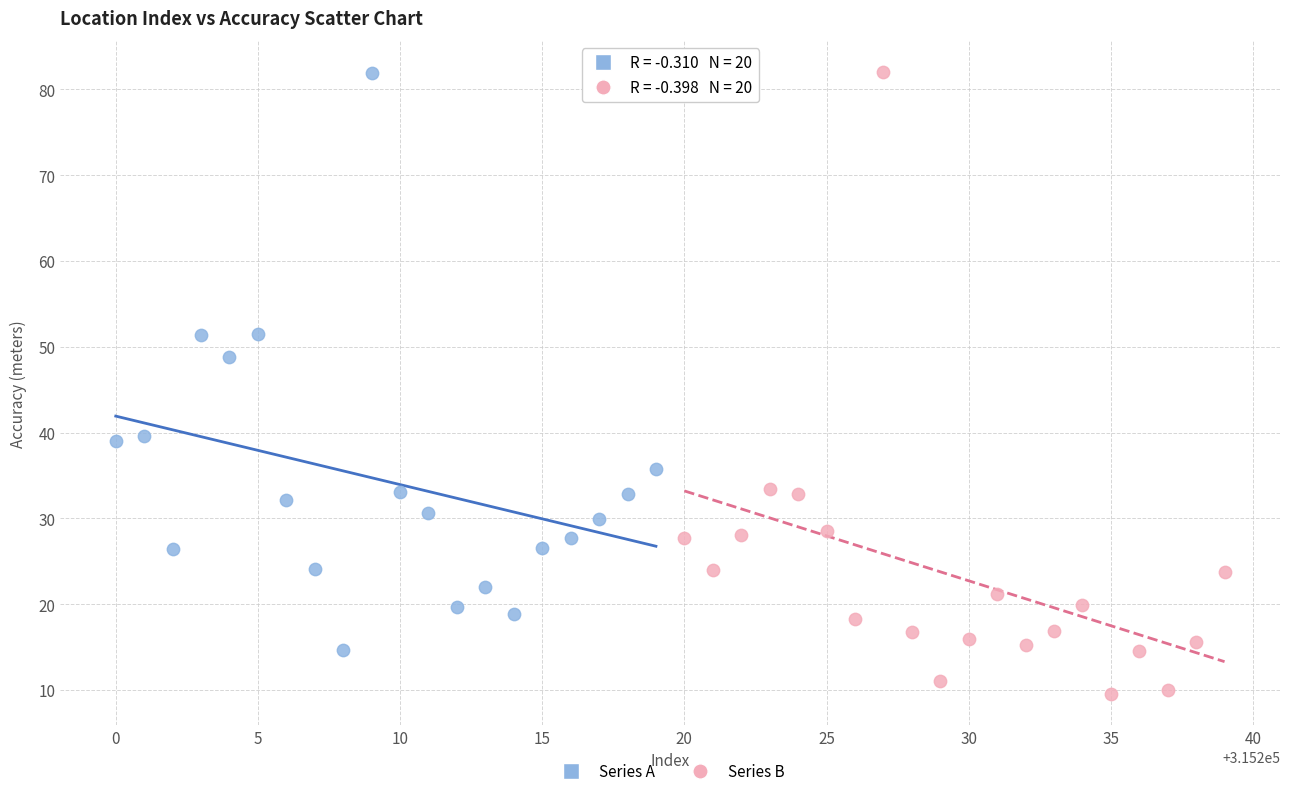

Which series has the largest Y range (max minus min)?

Series B